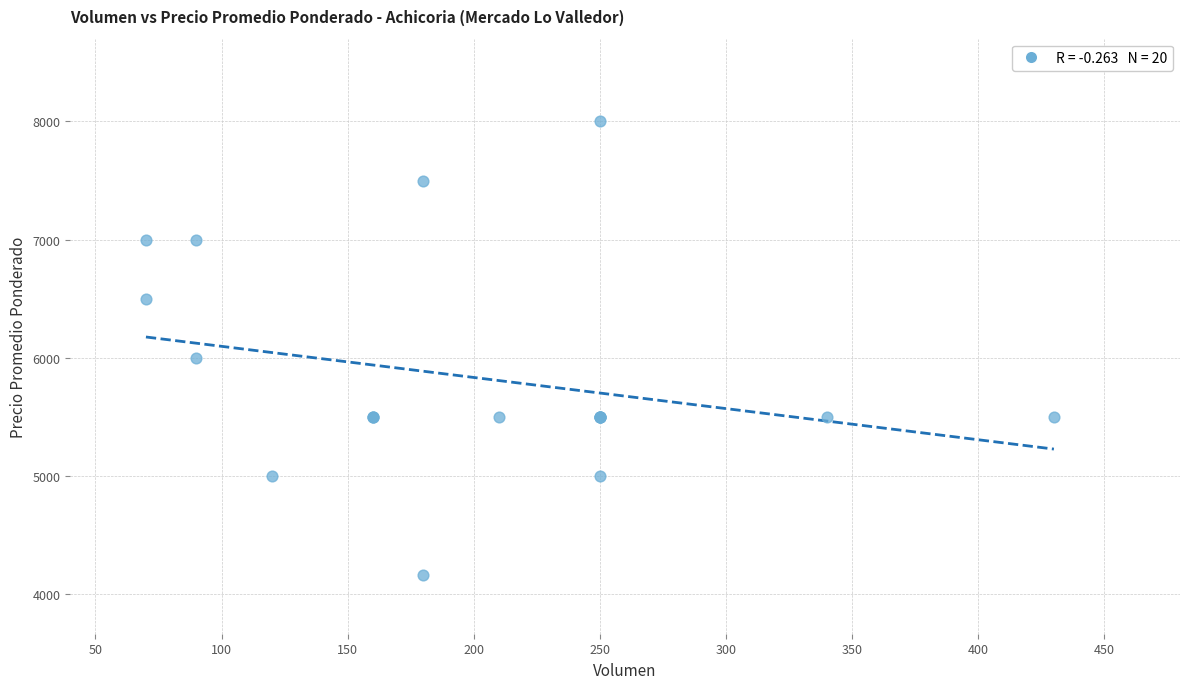

What Y value in the scatter plot is closest to 6083?

6000